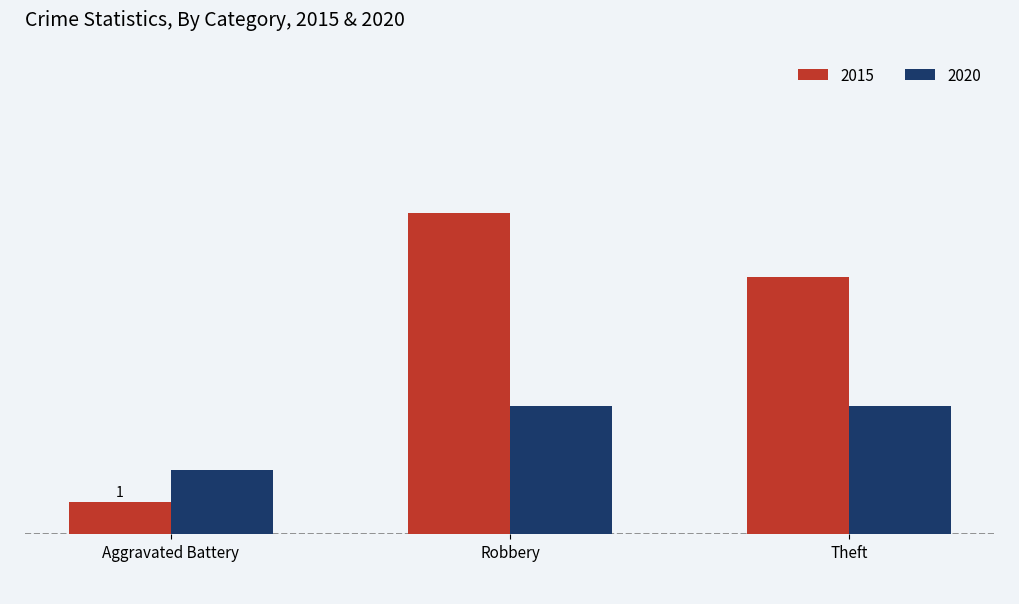

At which category is the sum across all series the highest?

Robbery